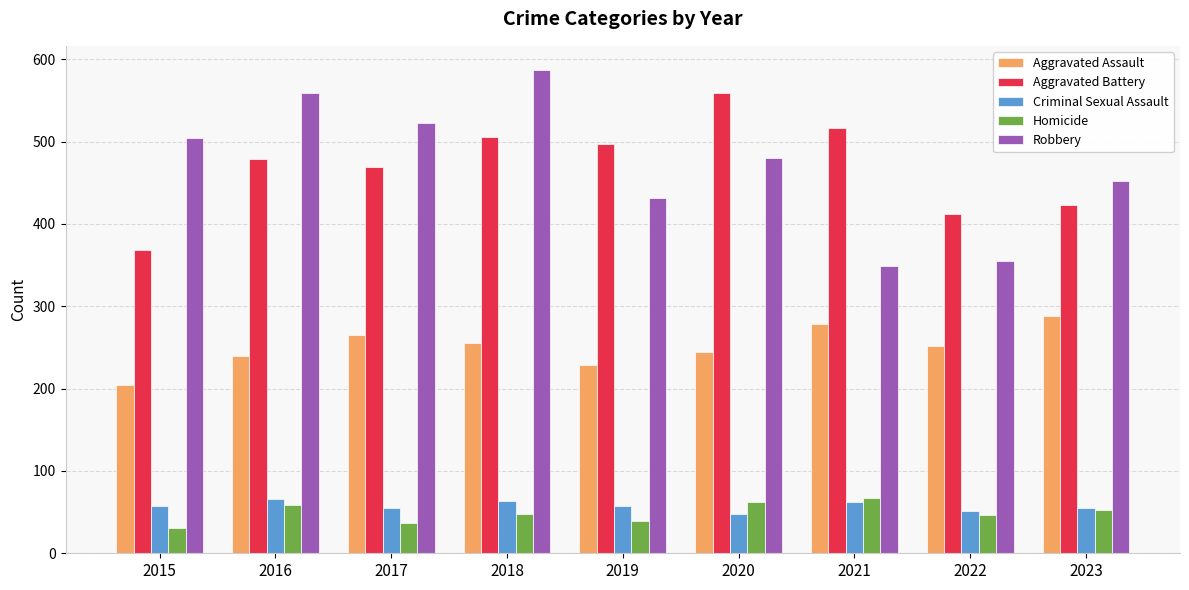

What is the difference between the Criminal Sexual Assault values at 2020 and 2023?

7